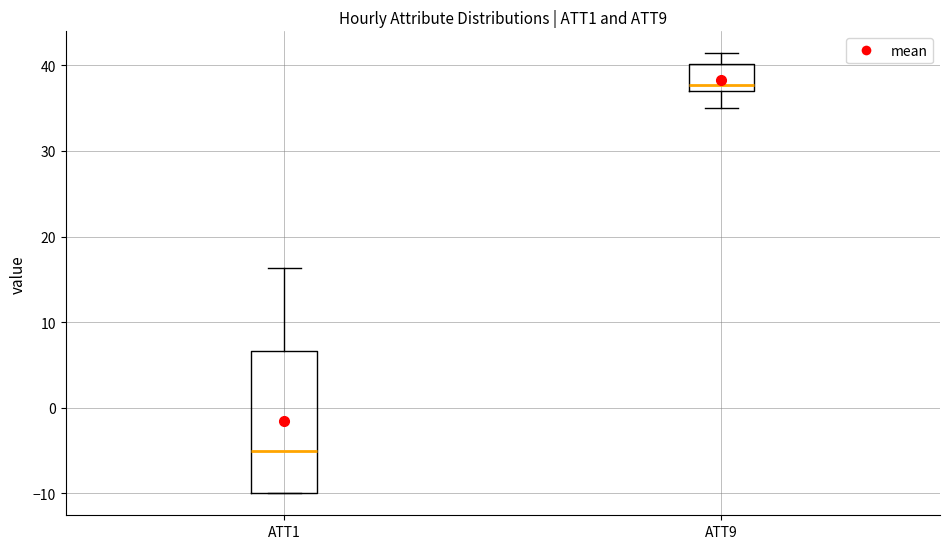

Reading left to right, transcribe this box plot: for each box, give where its median line is, the range the box spans, and where its two whiskers end, as read against the y-axis. The values are not printed on the chart, so give them approximately, as read against the axis.

ATT1: median -5, box -10 to 7, whiskers -10 to 16
ATT9: median 38, box 37 to 40, whiskers 35 to 41